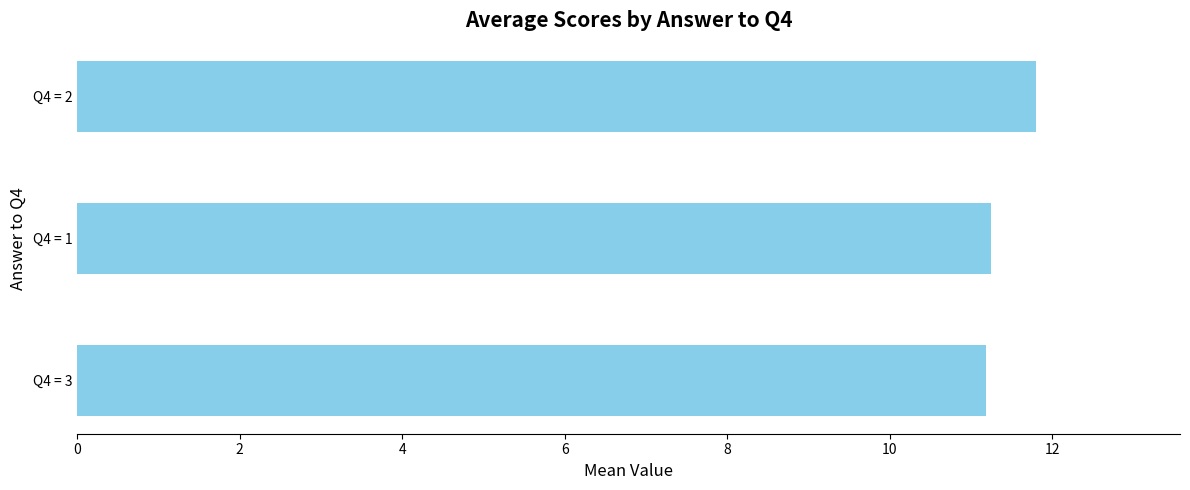

What is the sum of all values?

34.2